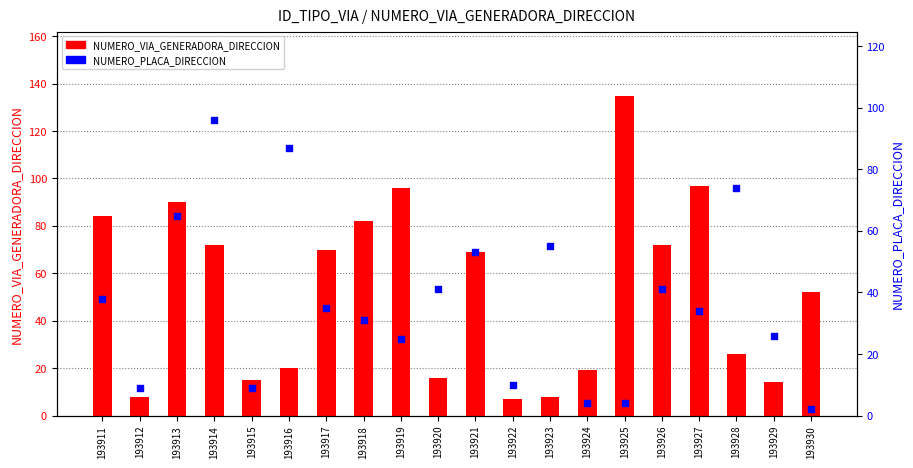

Is the value of NUMERO_VIA_GENERADORA_DIRECCION at 193927 greater than the value of NUMERO_PLACA_DIRECCION at 193928?

Yes